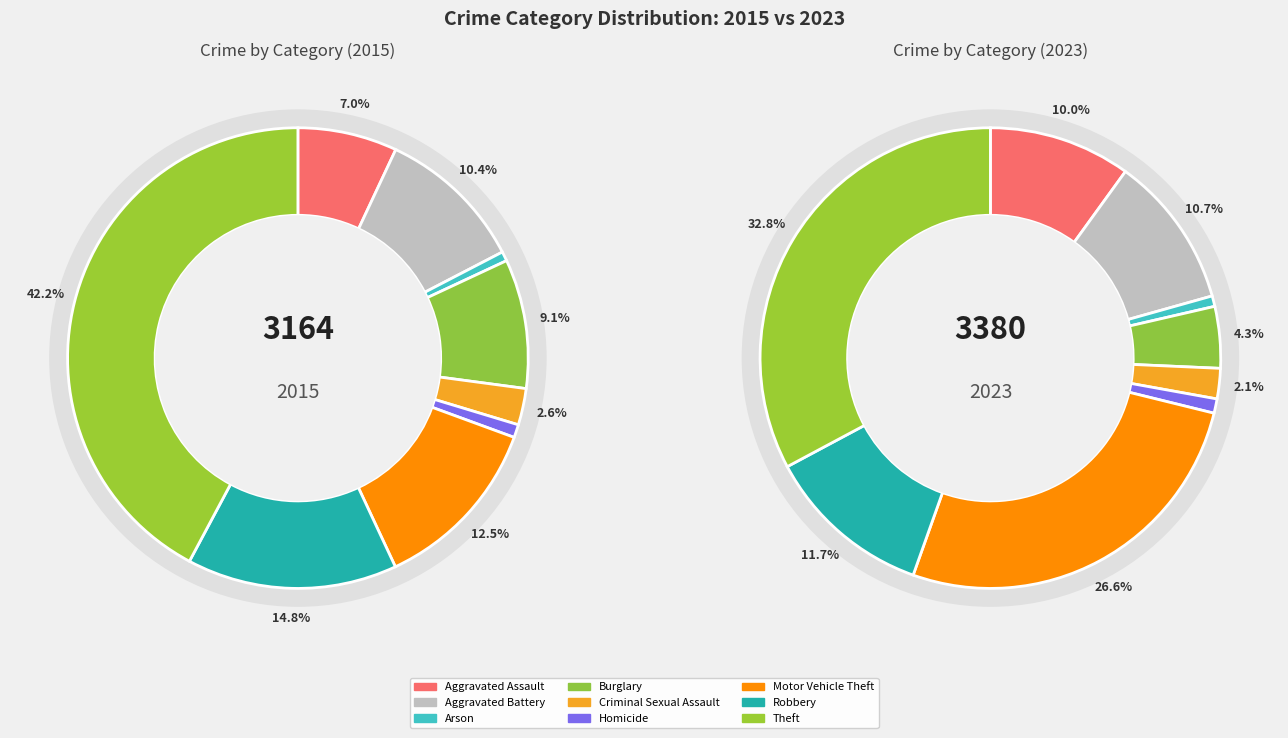

Does any single category account for the majority?

No